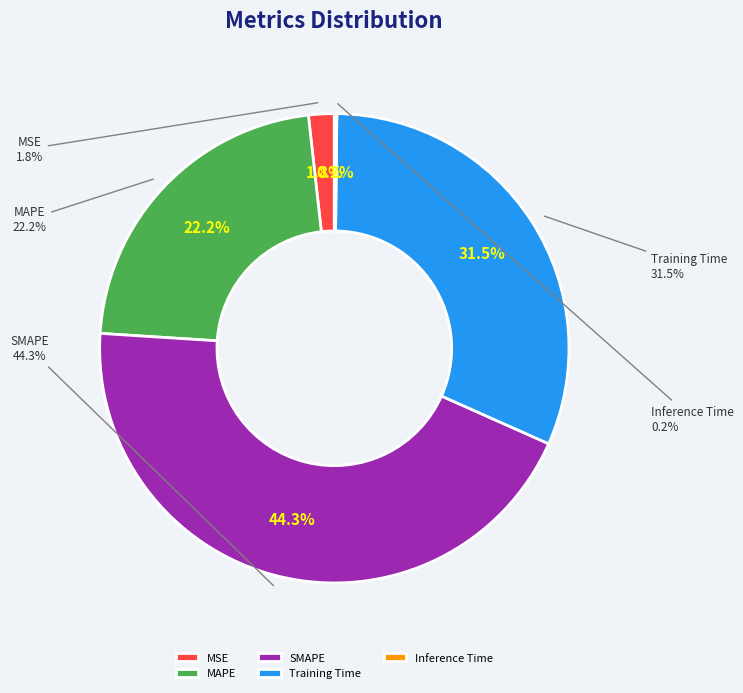

What is the largest slice in the pie chart?

SMAPE